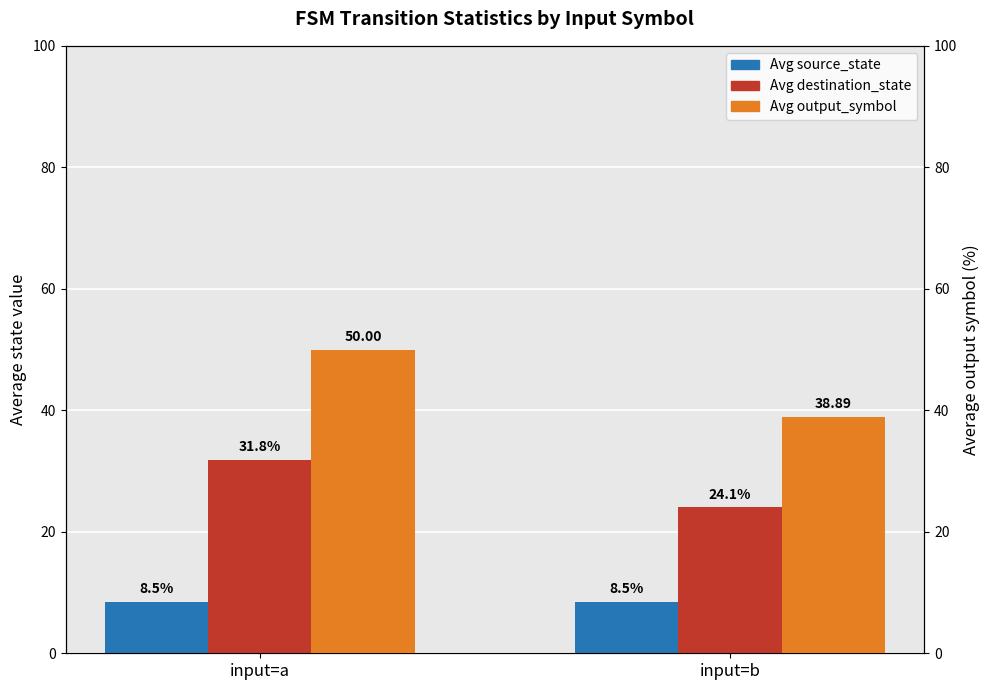

Is the value of Avg output_symbol at input=a greater than the value of Avg destination_state at input=a?

Yes